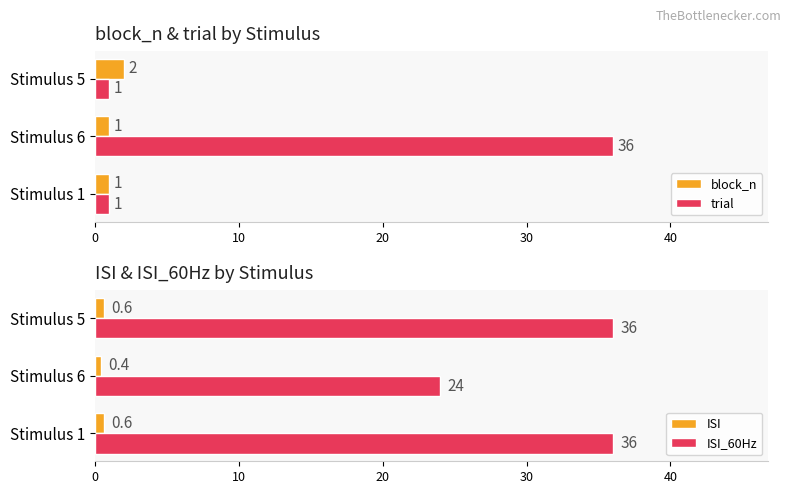

Count the trial values in the range 1 to 36.

3